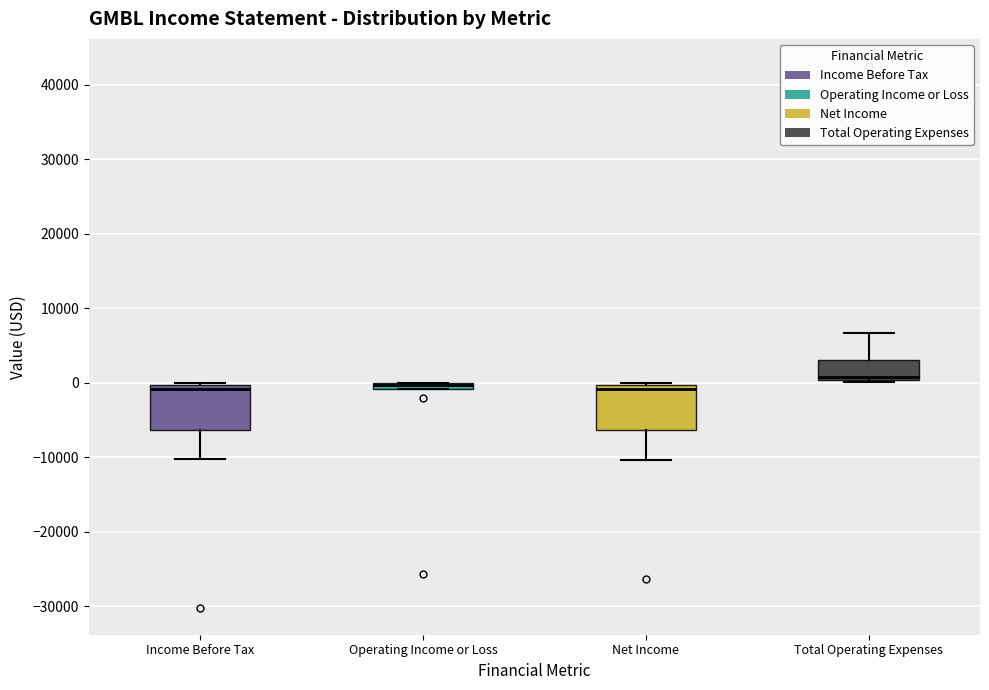

Where does the median line of the box for Income Before Tax sit on the y-axis? The values are not printed on the chart, so give them approximately, as read against the axis.

-1000